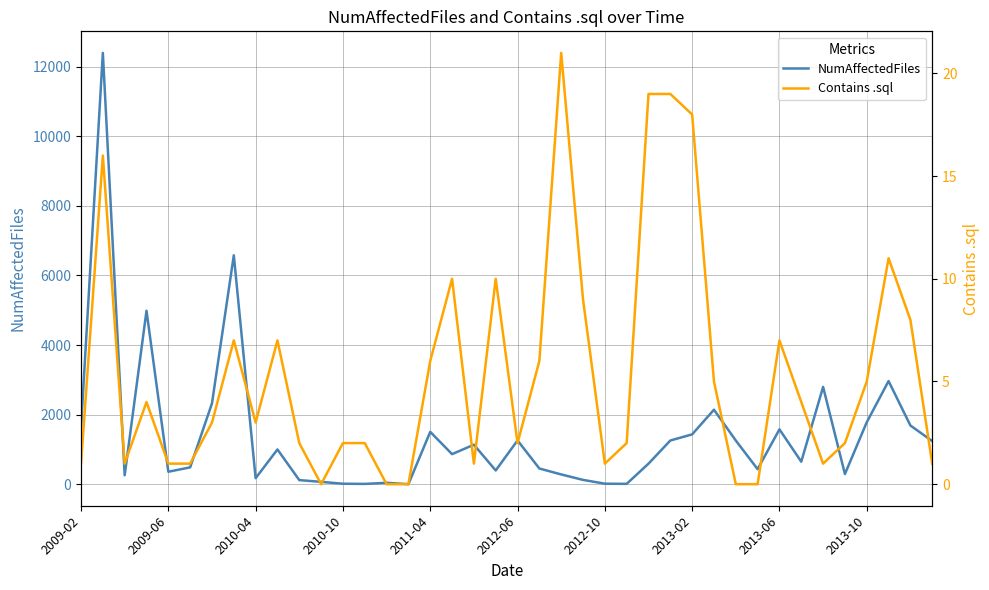

What is the maximum value for NumAffectedFiles?

12394